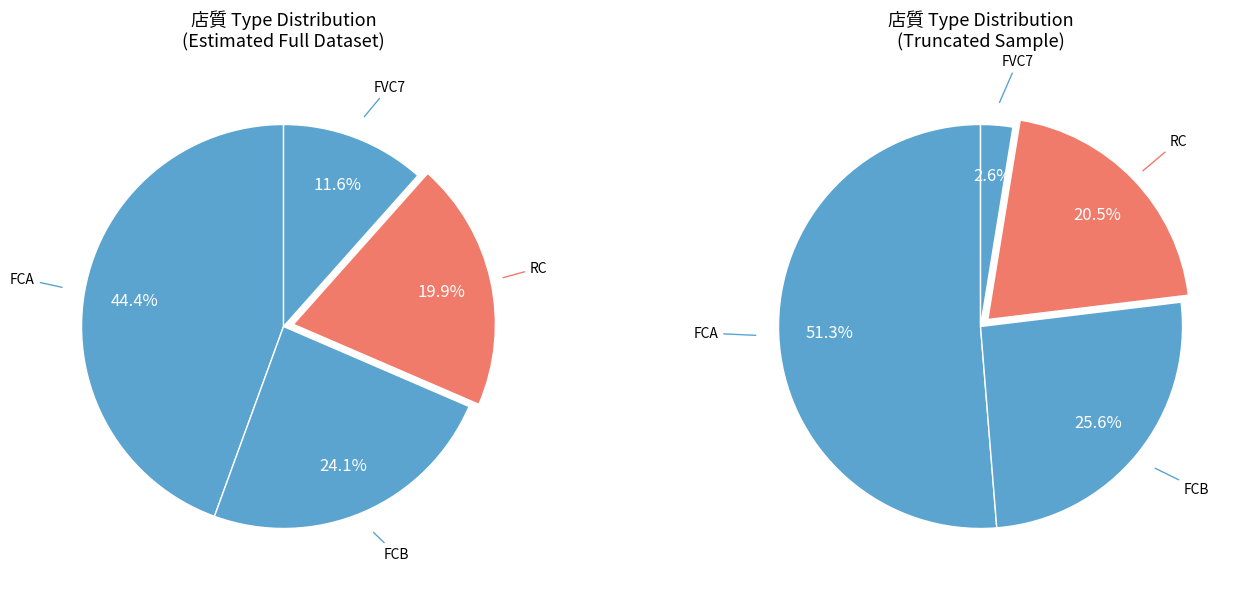

To the nearest percent, what is the difference between the FVC7 and FCB slice percentages?

12%